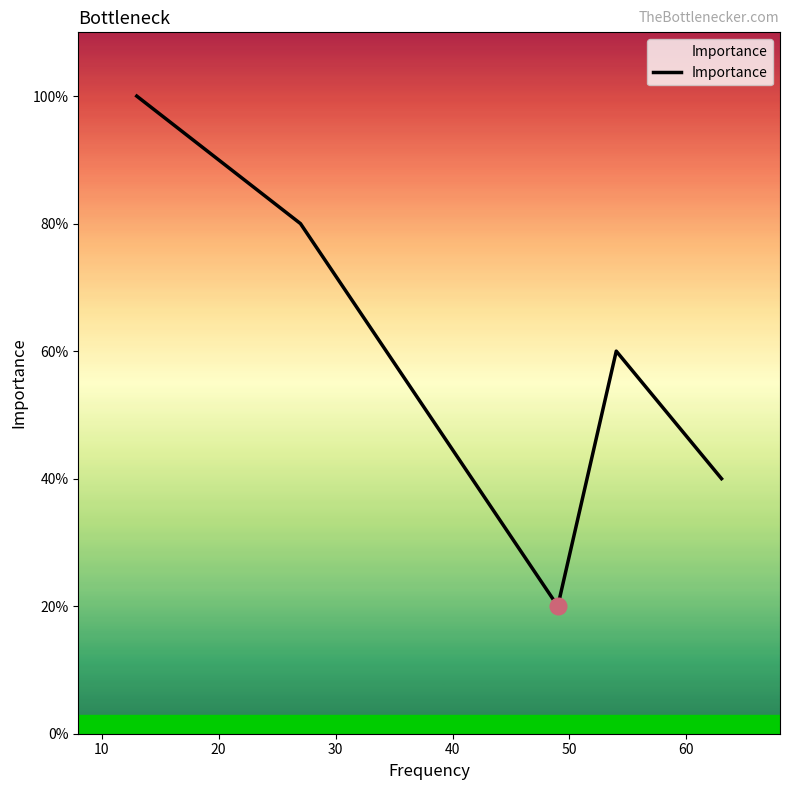

Which has a higher value, 30 or 40?

40